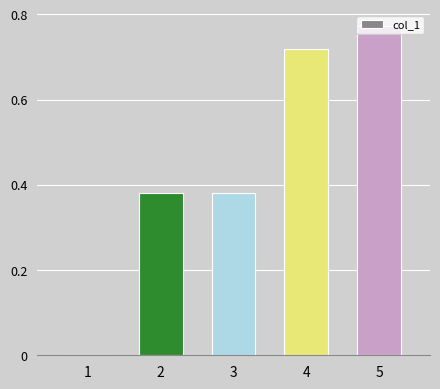

Which label corresponds to the largest value in the chart?

5